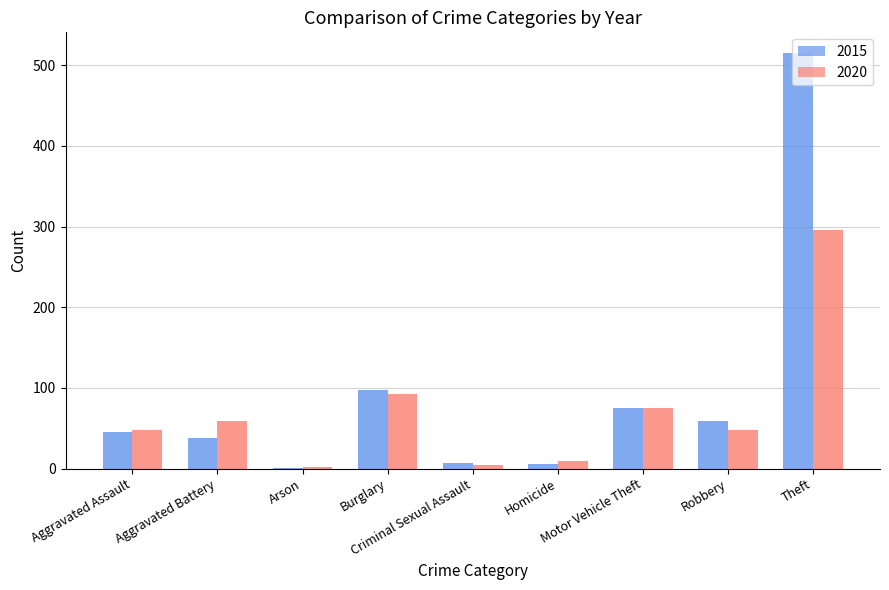

What is the label of the 4th bar from the right?

Homicide